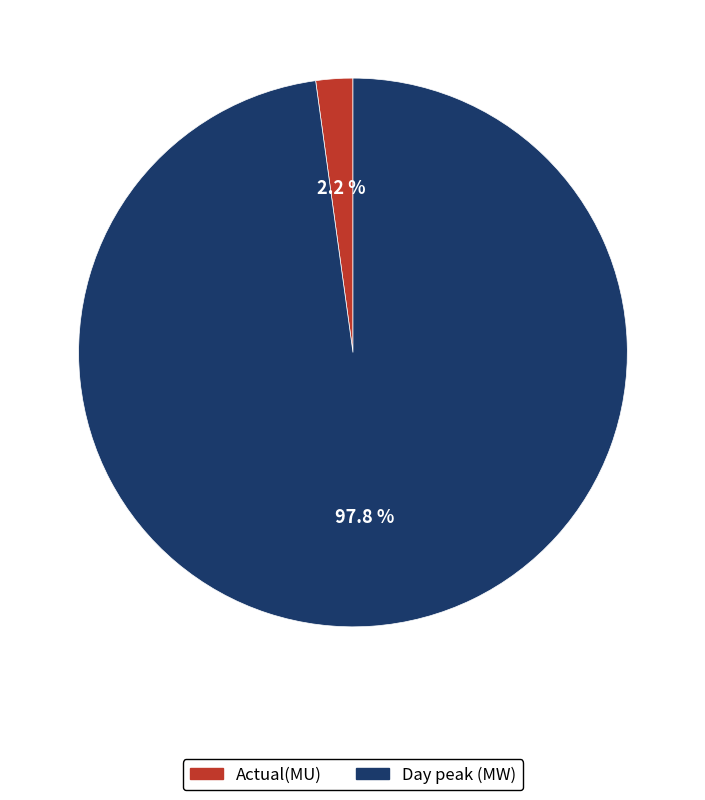

Between Actual(MU) and Day peak (MW), which is larger?

Day peak (MW)